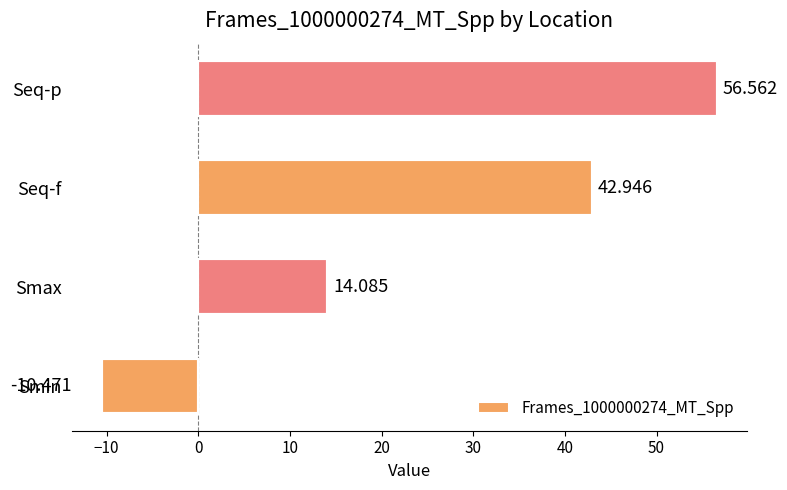

Which has a higher value, Seq-p or Smin?

Seq-p